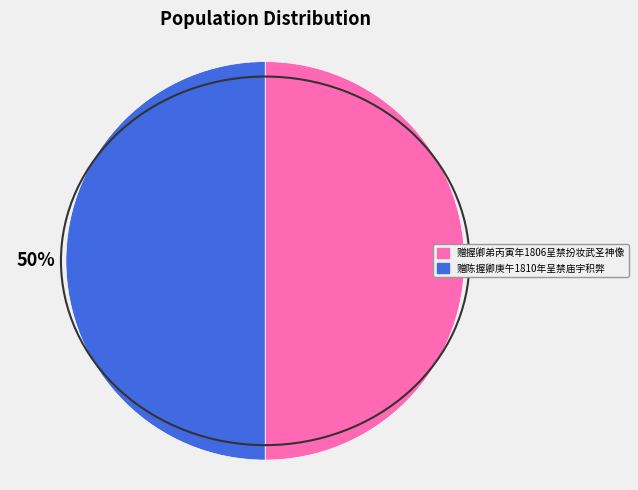

Is the sum of 赠陈握卿庚午1810年呈禁庙宇积弊 and 赠握卿弟丙寅年1806呈禁扮妆武圣神像 greater than half?

Yes